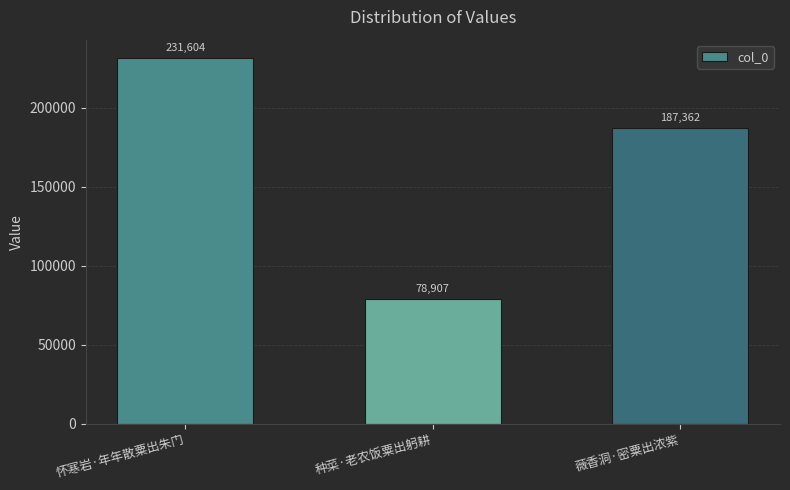

How many series are shown in this chart?

1